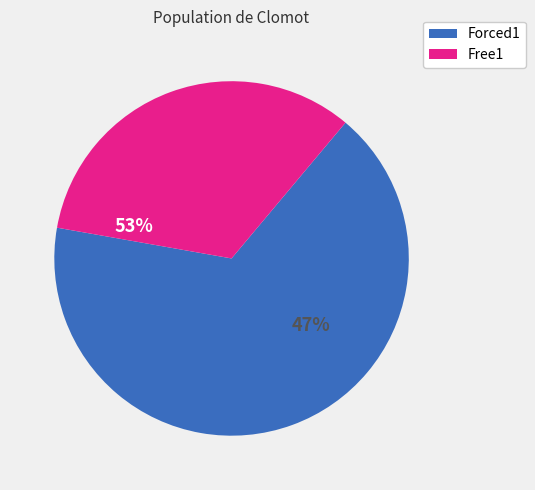

Is the sum of Free1 and Forced1 greater than half?

Yes